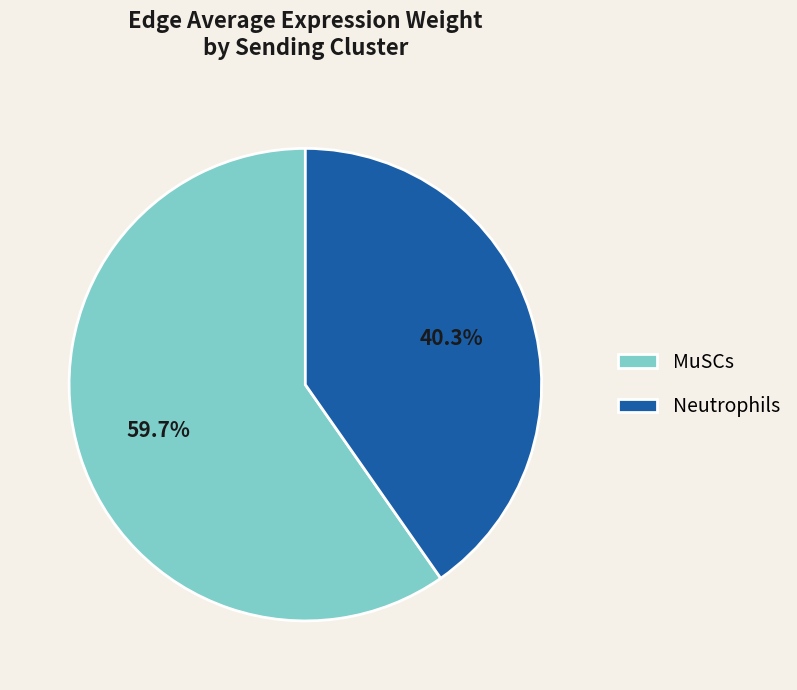

How many segments does this pie chart have?

2